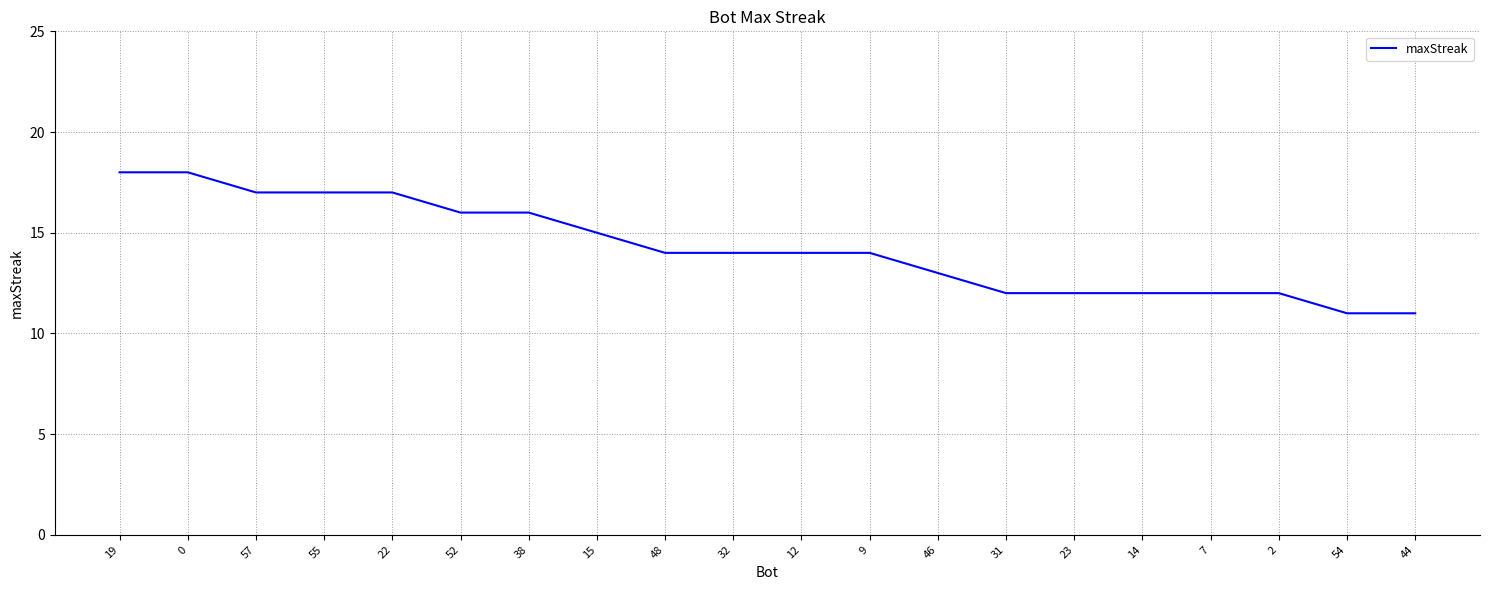

What is the average value?

14